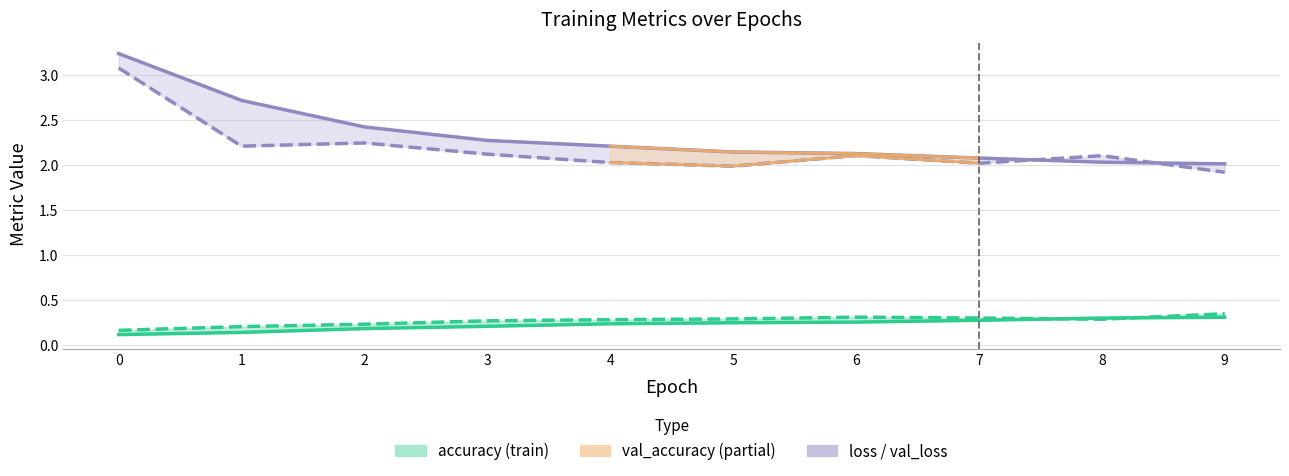

Reading left to right, extract all data points from this chart.

accuracy: 0.1	0.1	0.2	0.2	0.2	0.2	0.3	0.3	0.3	0.3
val_accuracy: 0.2	0.2	0.2	0.3	0.3	0.3	0.3	0.3	0.3	0.3
loss: 3.2	2.7	2.4	2.3	2.2	2.1	2.1	2.1	2.0	2.0
val_loss: 3.1	2.2	2.2	2.1	2.0	2.0	2.1	2.0	2.1	1.9